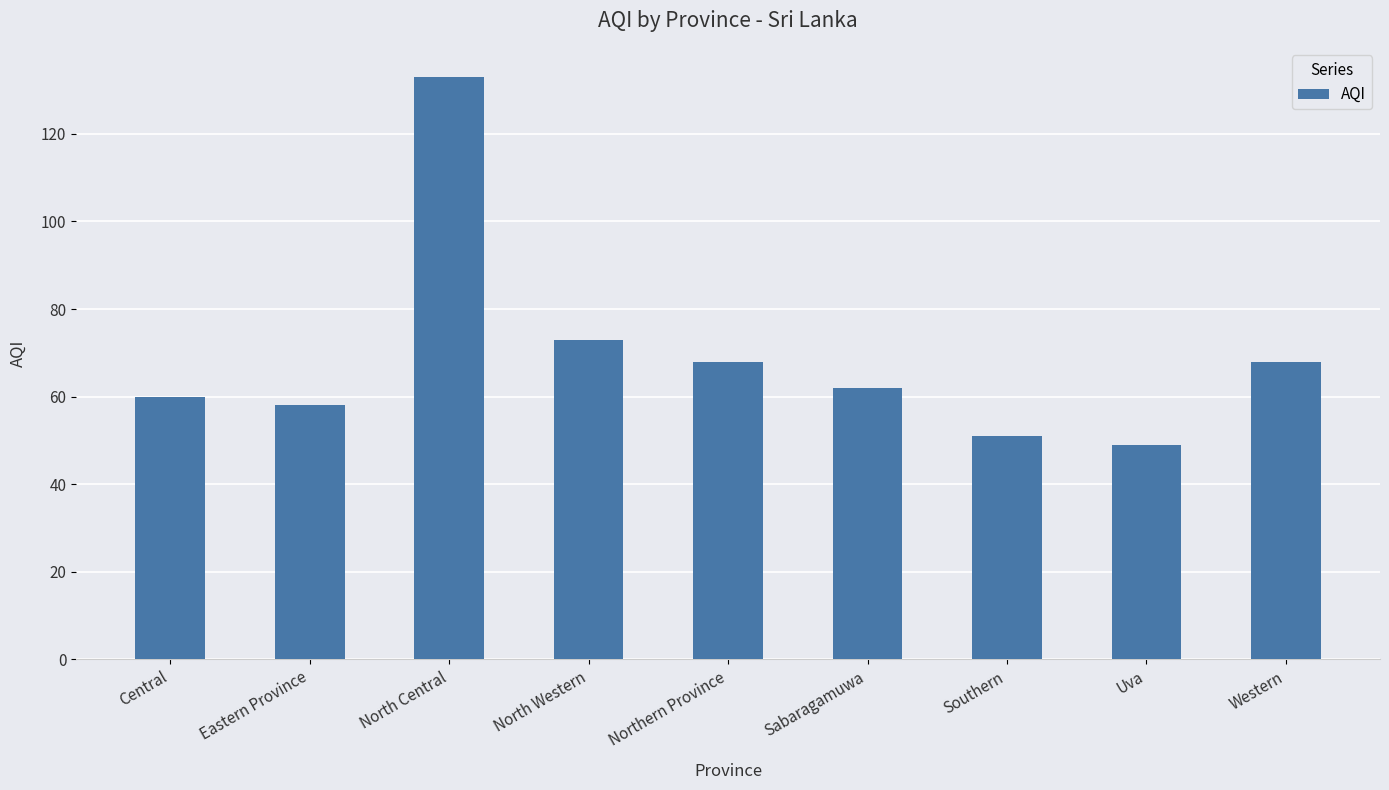

Reading left to right, list all the values displayed in this chart.

60	58	133	73	68	62	51	49	68